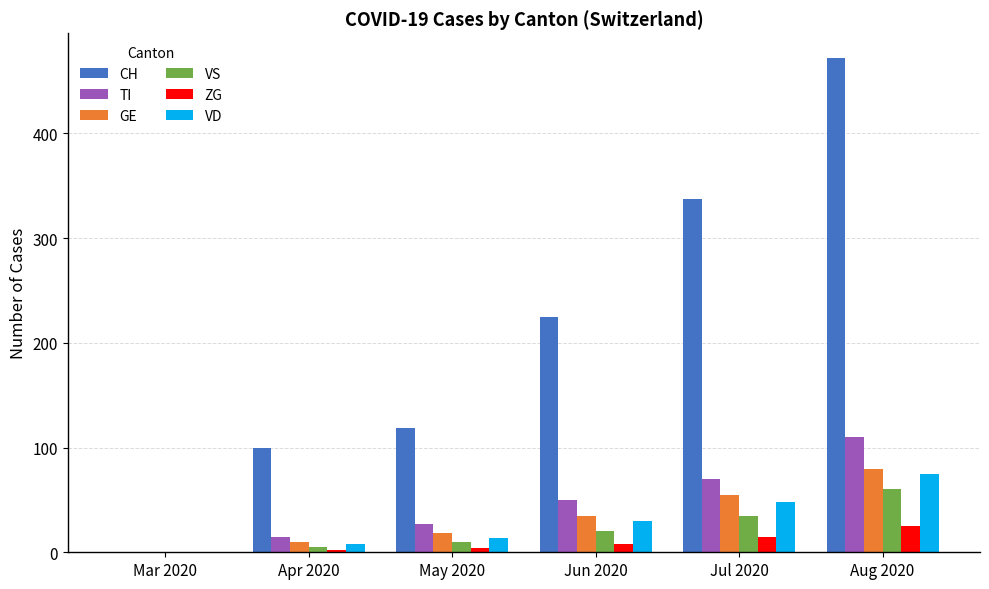

What is the maximum value shown in the chart?

472